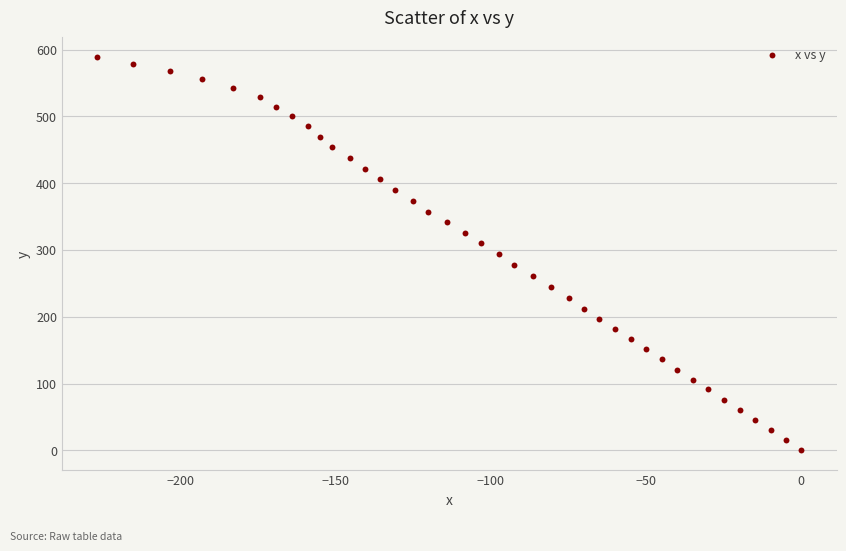

What is the range of Y values (max minus min)?

588.8